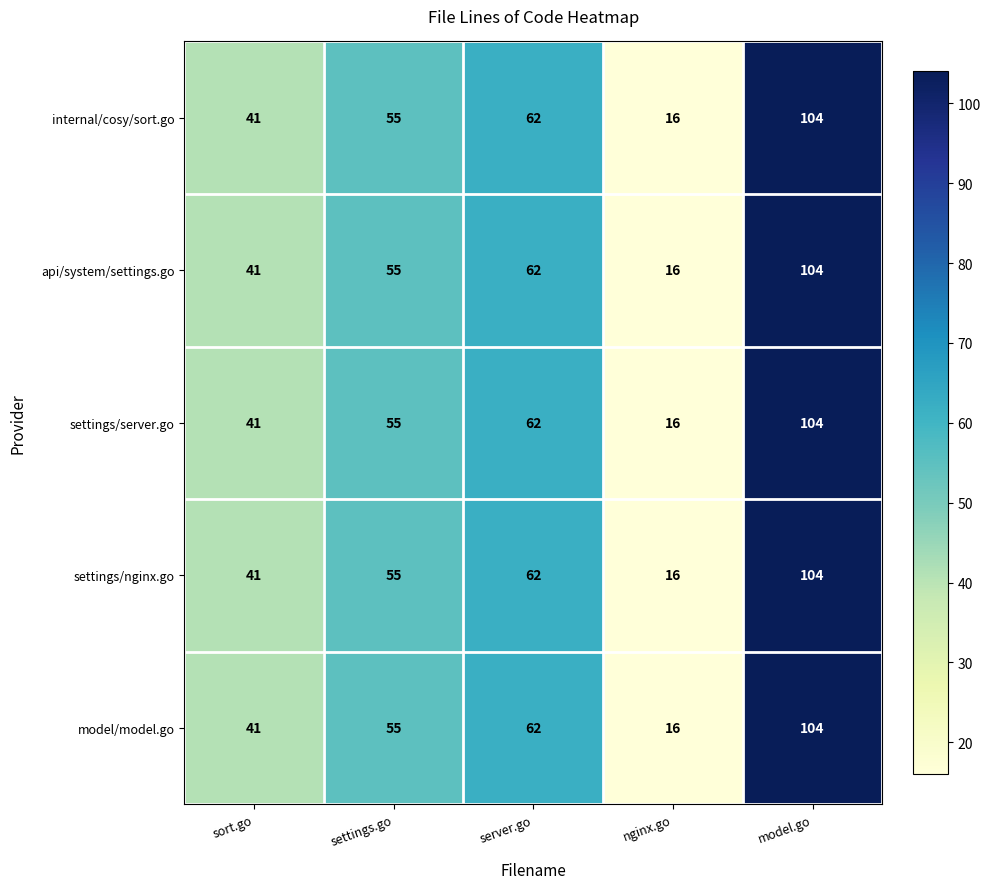

List the labels in order of api/system/settings.go value, largest first.

model.go, server.go, settings.go, sort.go, nginx.go